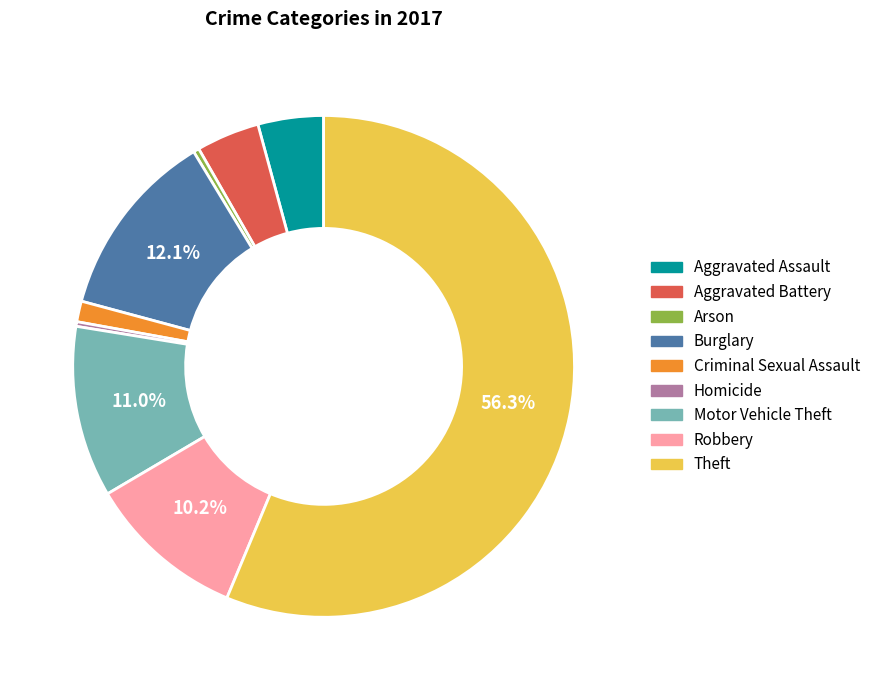

Do Motor Vehicle Theft and Aggravated Battery together represent more than half of the pie?

No